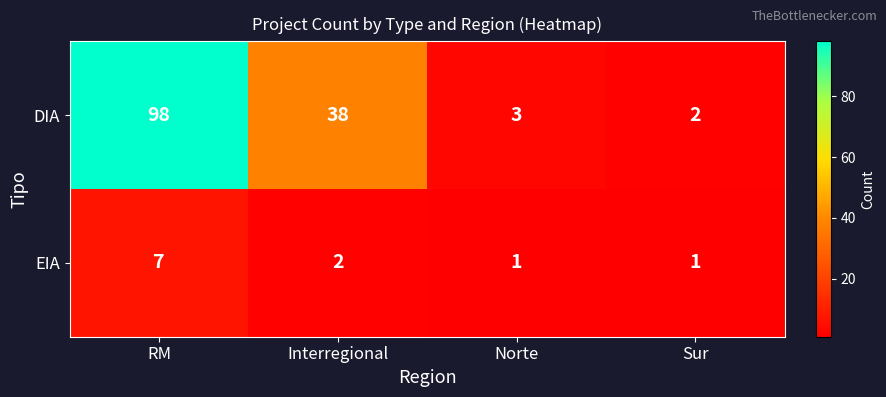

True or false: DIA has a value of 2 at Sur.

True